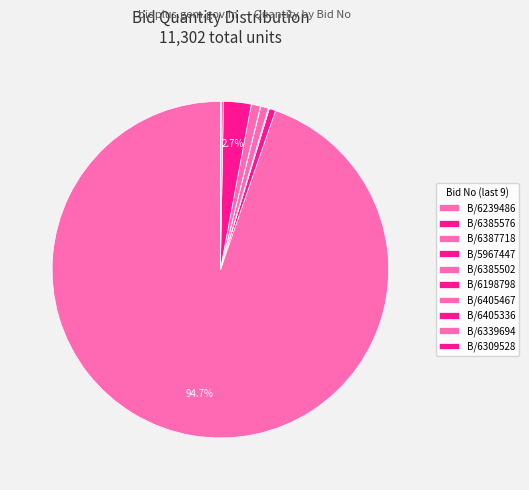

What is the largest slice in the pie chart?

GEM/2025/B/6239486